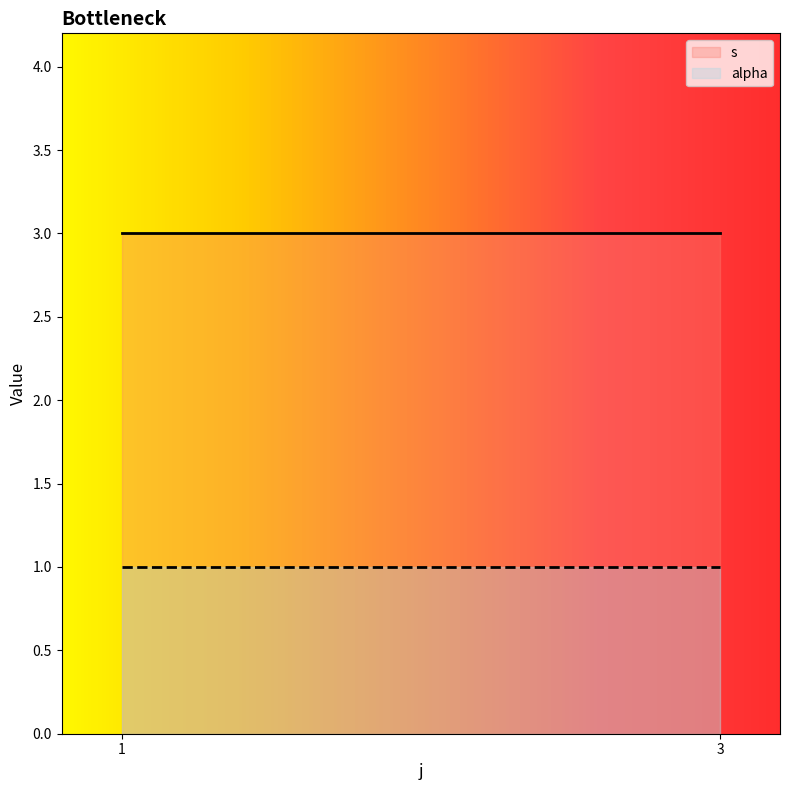

How many lines are shown in the chart?

2